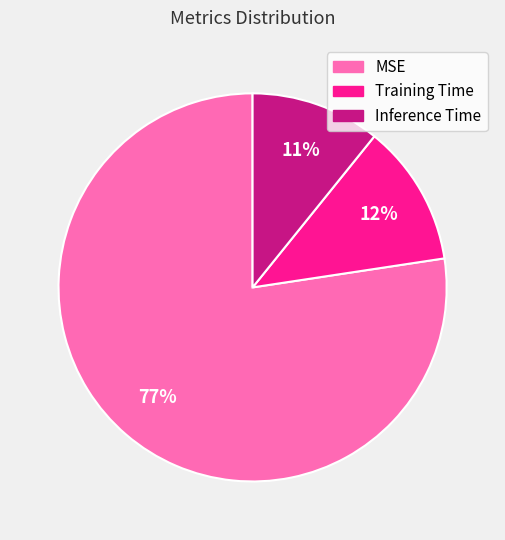

Does any single category account for the majority?

Yes